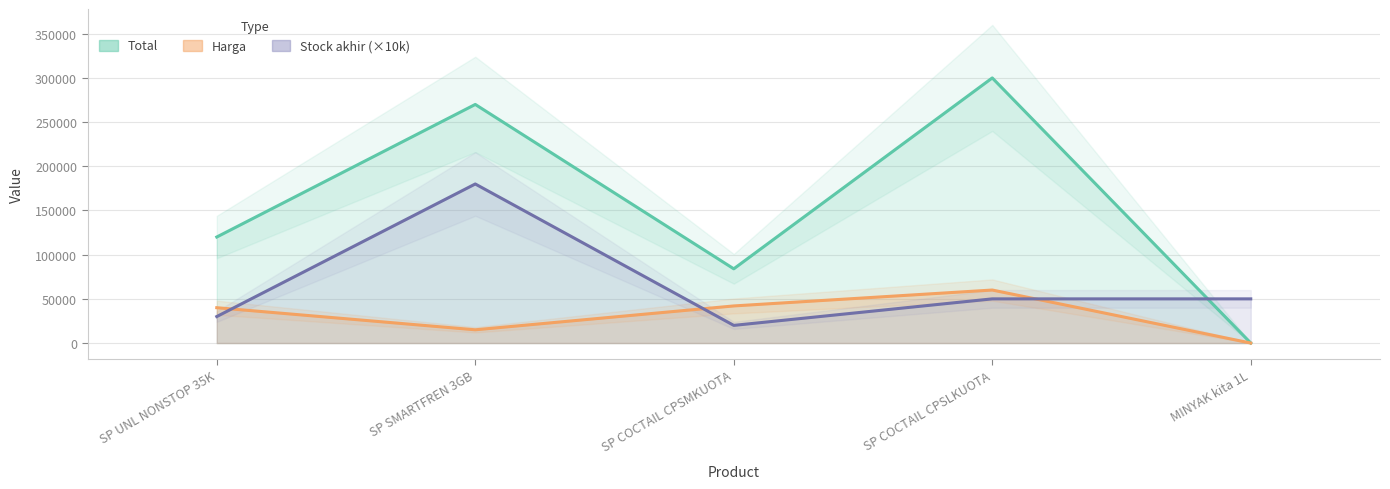

At how many categories does at least one series exceed 38694?

5